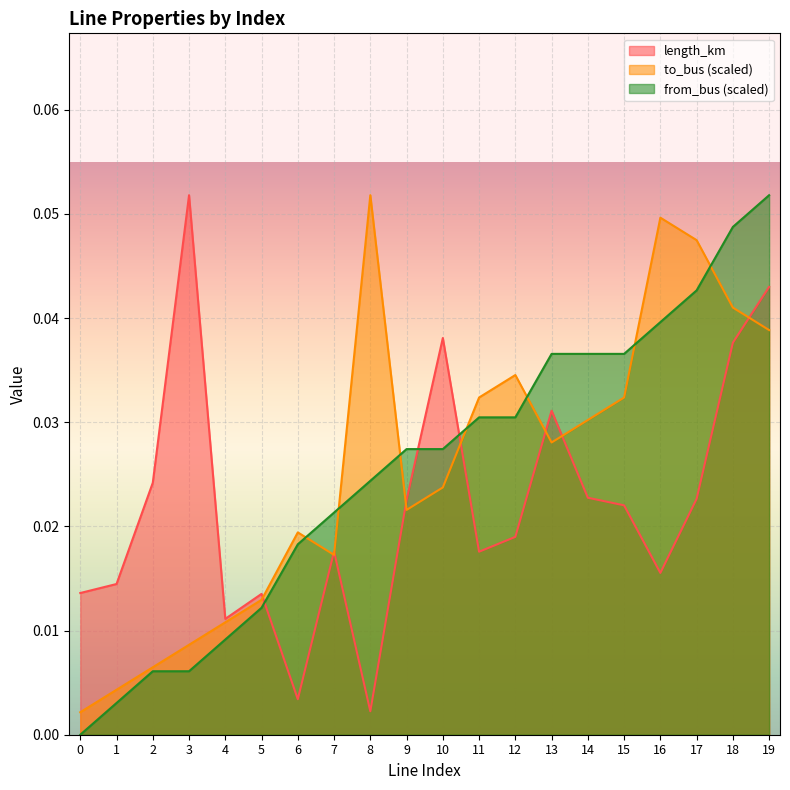

What are all the series names shown in the legend?

length_km, to_bus (scaled), from_bus (scaled)